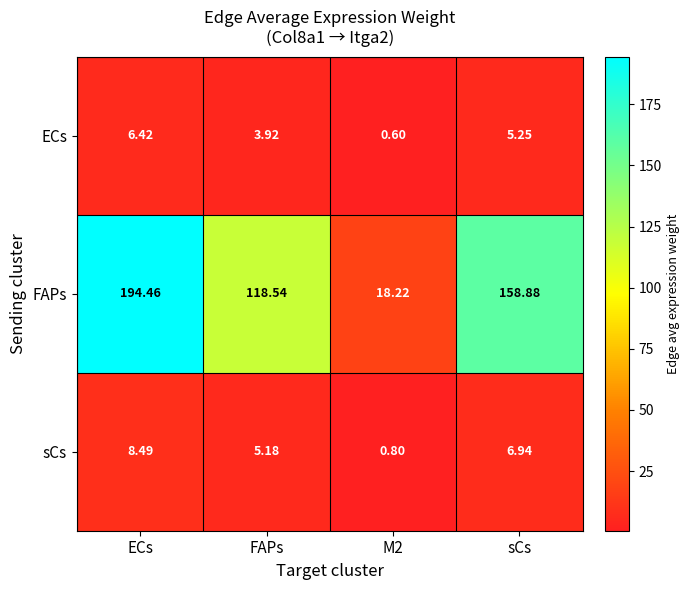

What is the difference between the highest and lowest values at sCs?

153.6